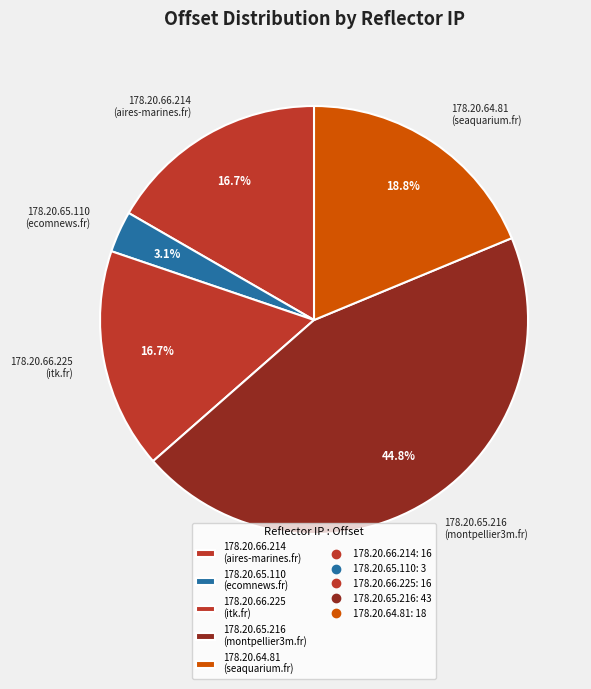

Which slice is the smallest?

178.20.65.110